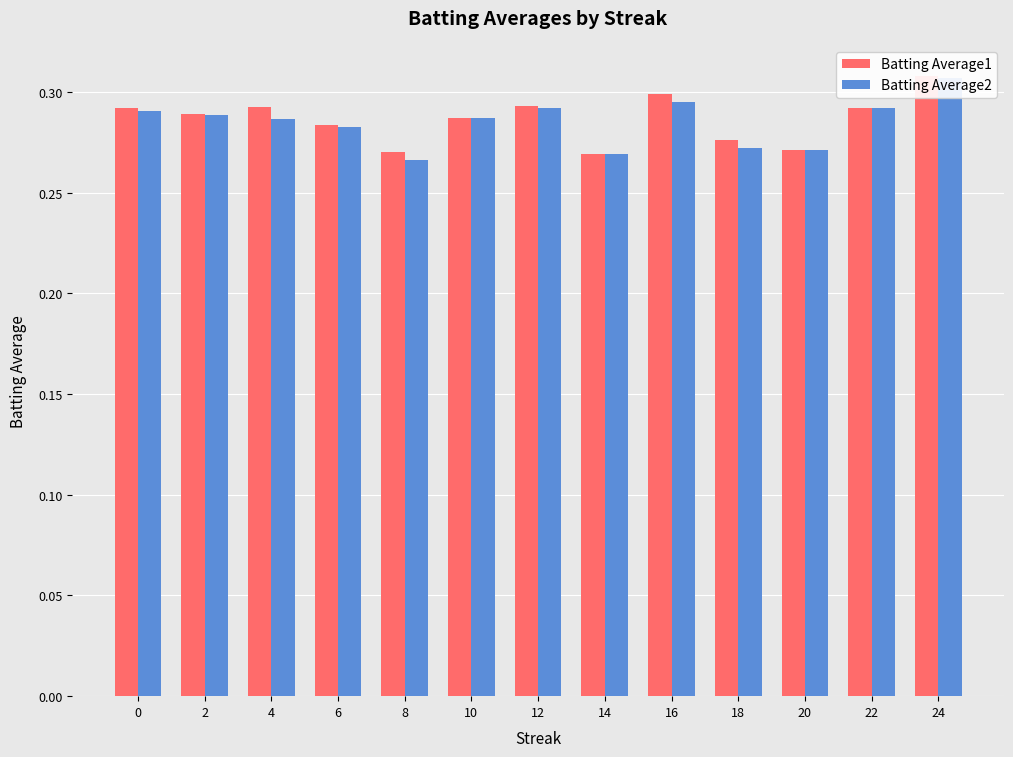

The Batting Average1 series shows 0.3 at 6. True or false?

True